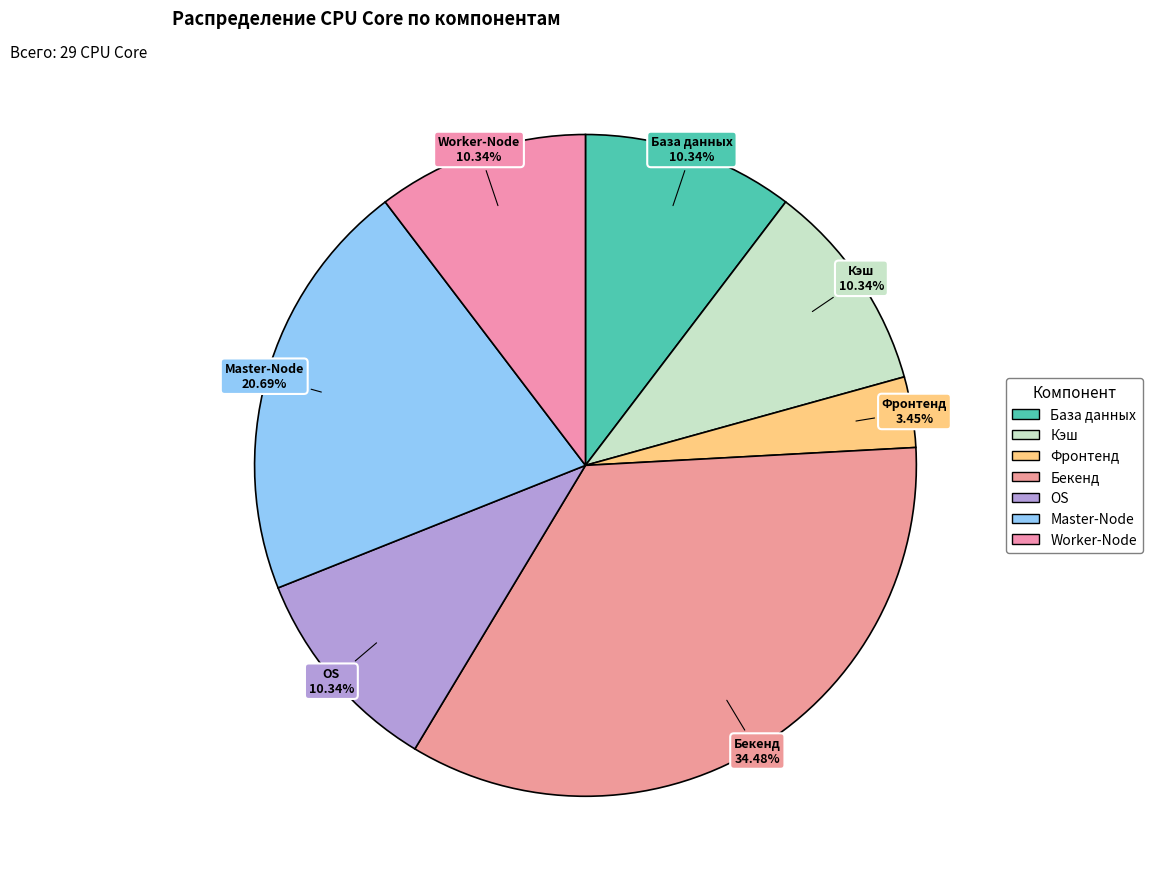

Which category has the smallest portion of the pie?

Фронтенд